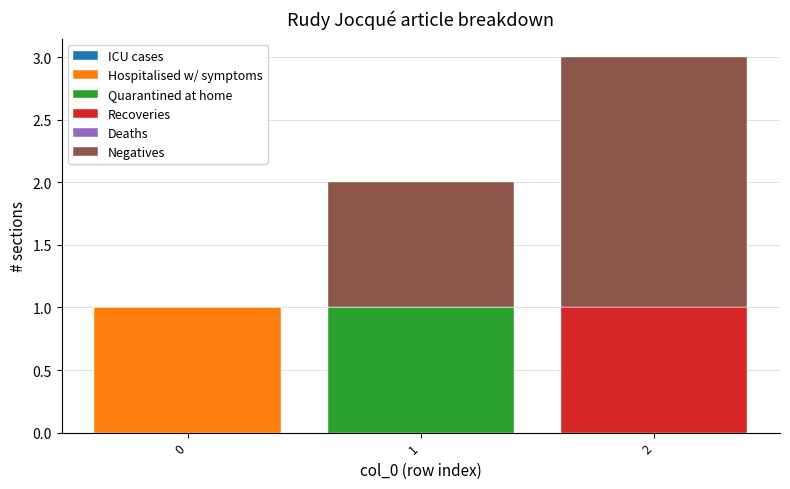

True or false: Hospitalised w/ symptoms has a value of 0 at 1.

True